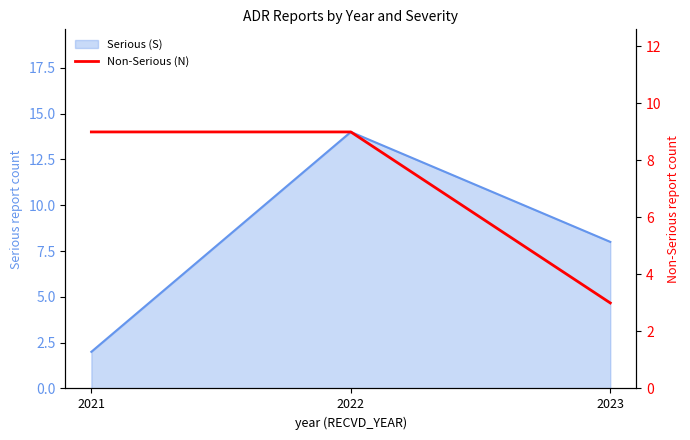

The value at 2021 is 16. True or false?

False